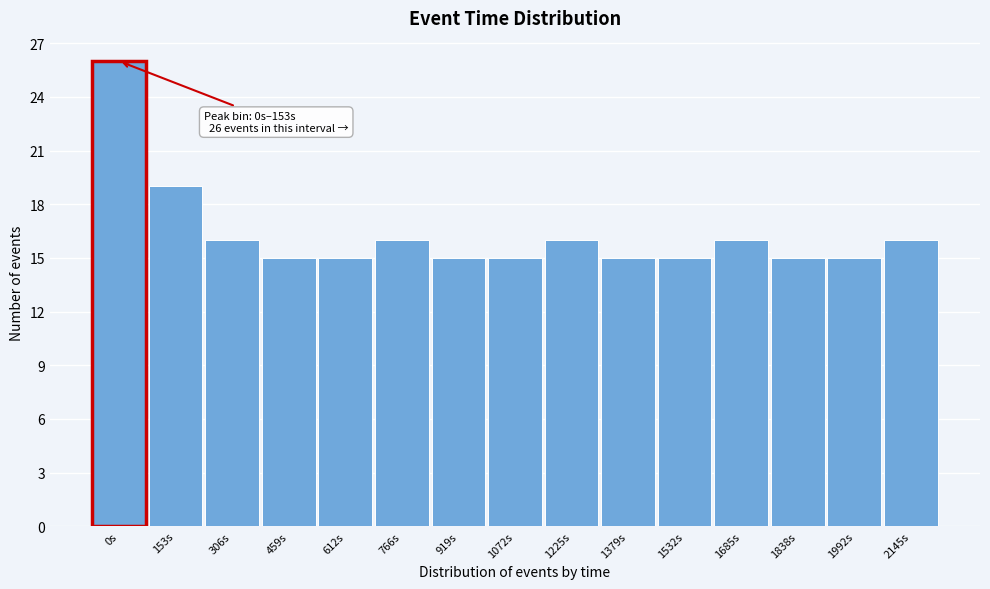

Reading left to right, list all the values displayed in this chart.

26	19	16	15	15	16	15	15	16	15	15	16	15	15	16